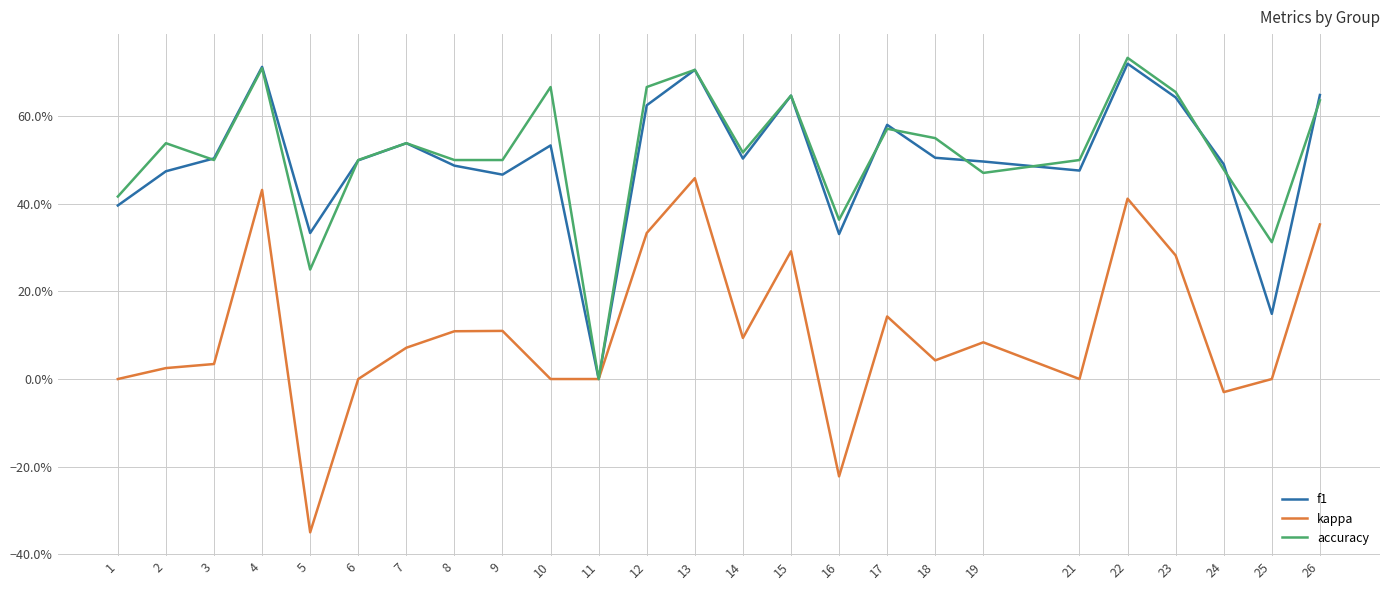

What is the sum of all f1 values?

12.5